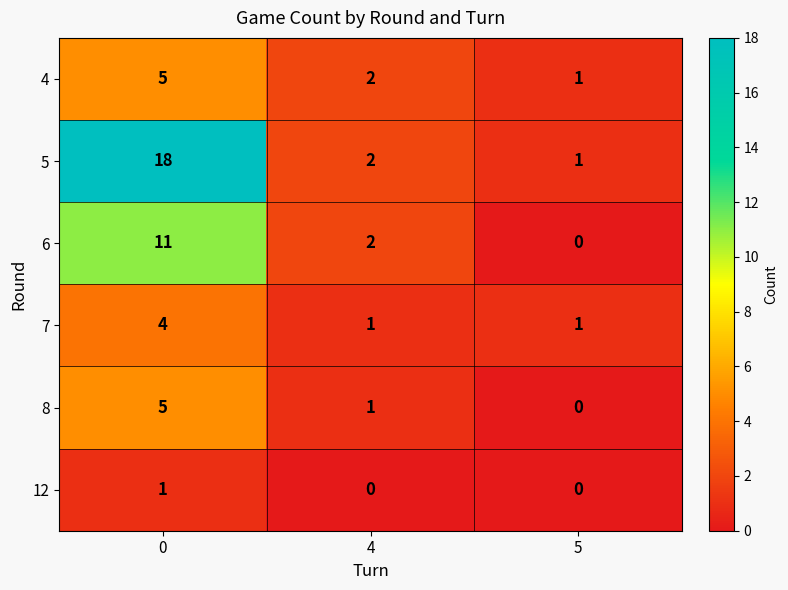

What is the sum of the 5 values at 5 and 4?

3